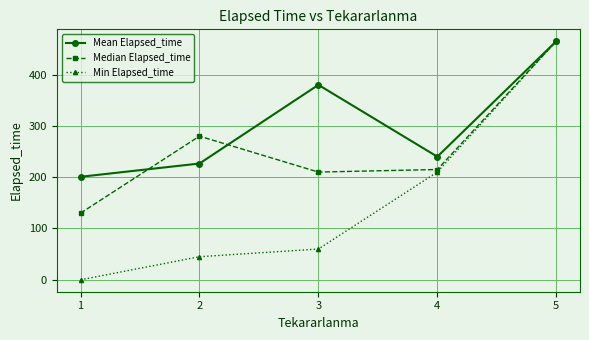

At how many categories does at least one series exceed 360?

2